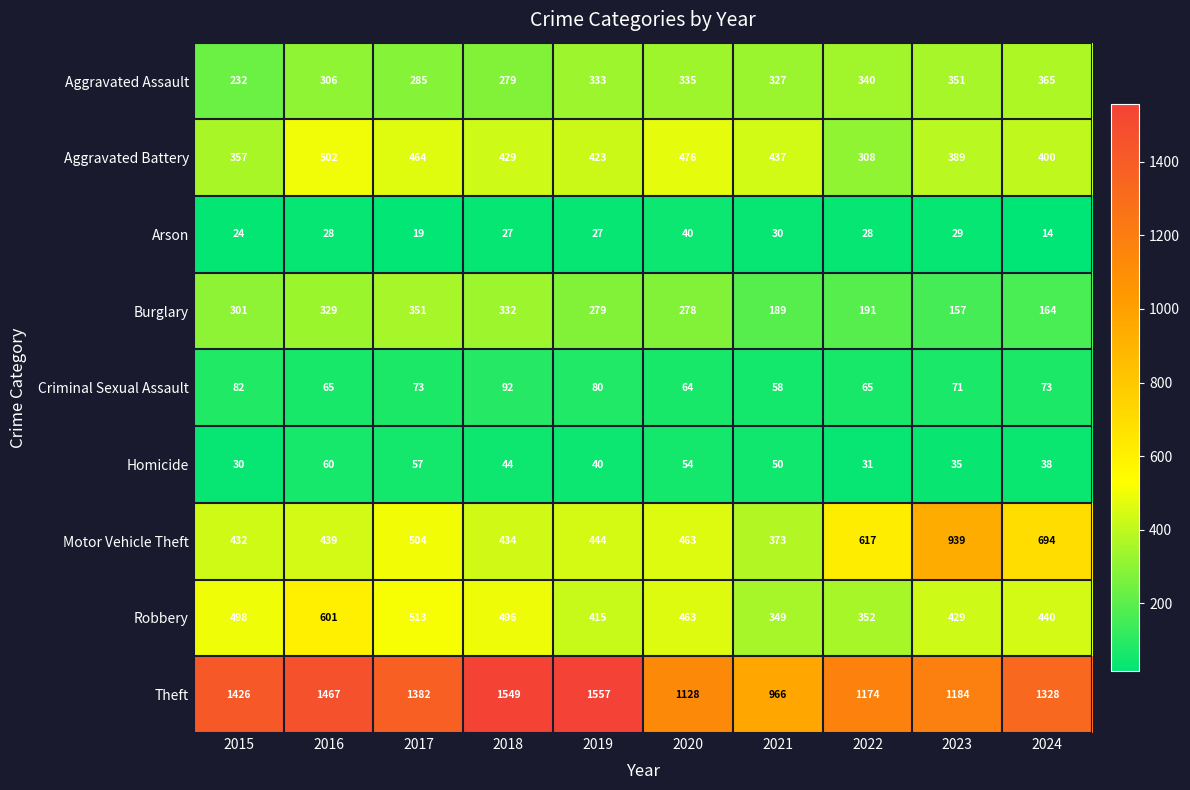

Rank the series at 2016 from lowest to highest value.

Arson, Homicide, Criminal Sexual Assault, Aggravated Assault, Burglary, Motor Vehicle Theft, Aggravated Battery, Robbery, Theft